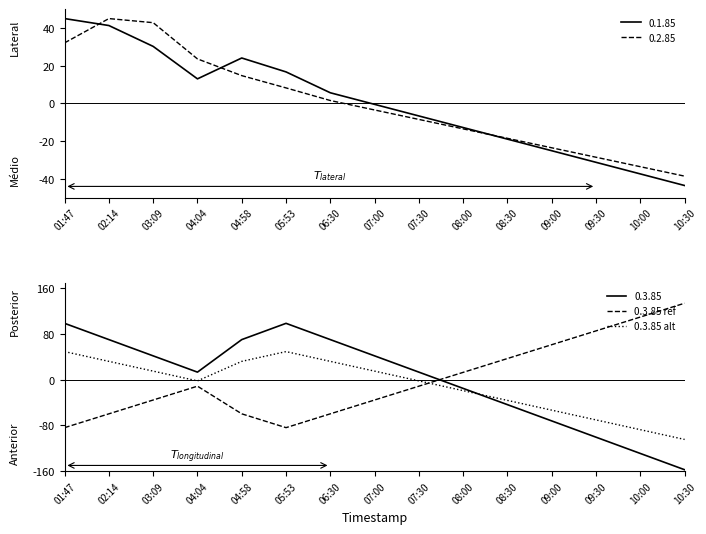

What is the approximate value of 0.3.85 ref at 10:00?

109.7